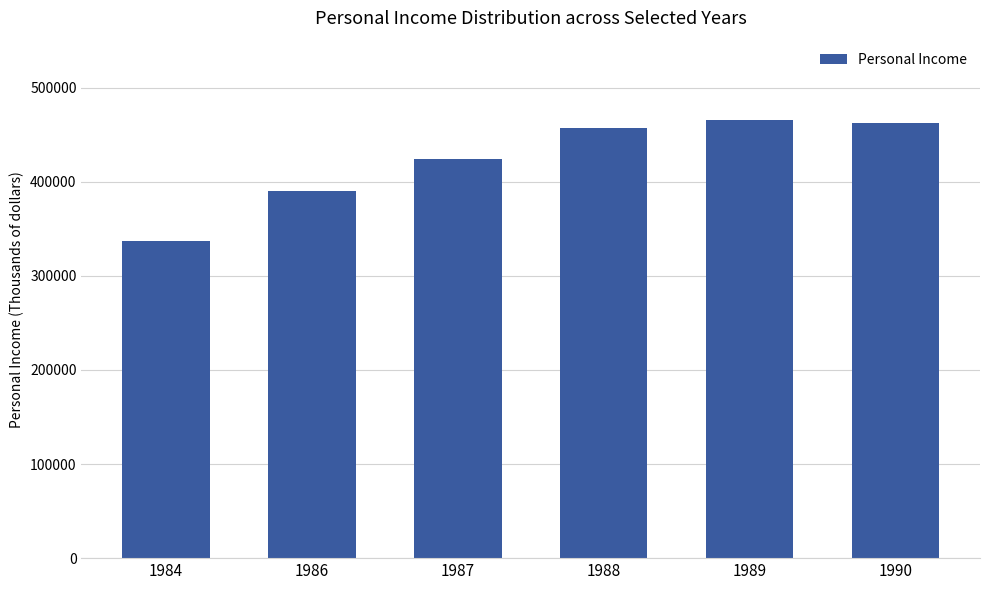

How many values are below 456713?

3